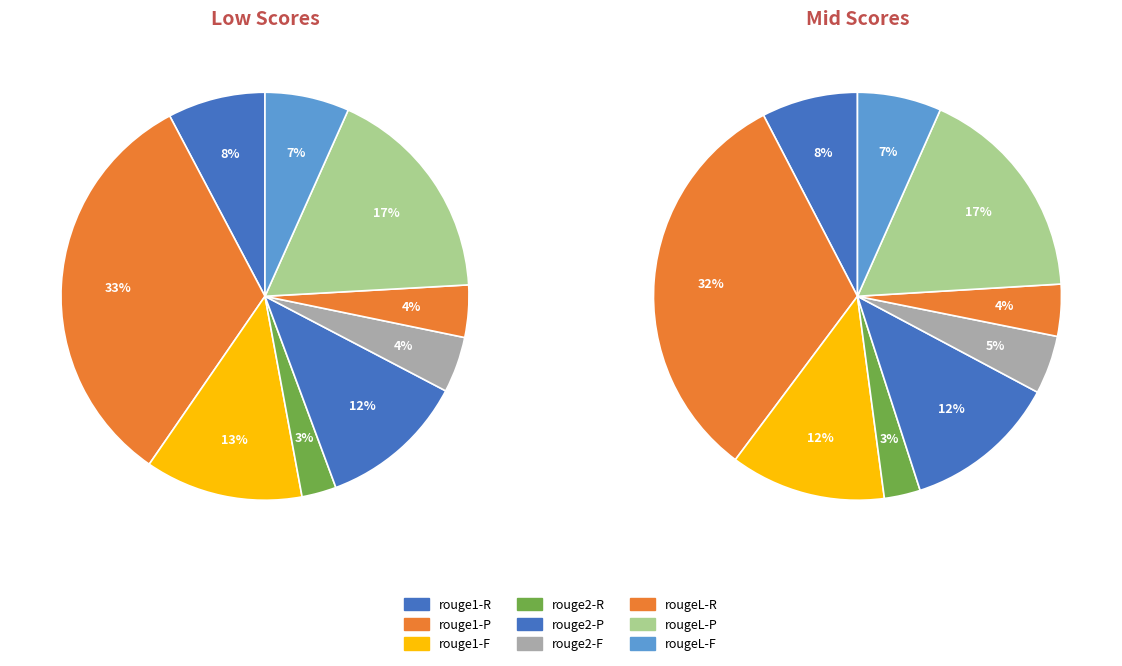

Count the number of slices in the pie.

9